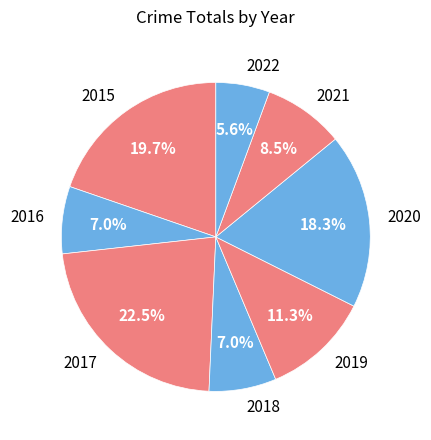

What is the smallest slice in the pie chart?

2022